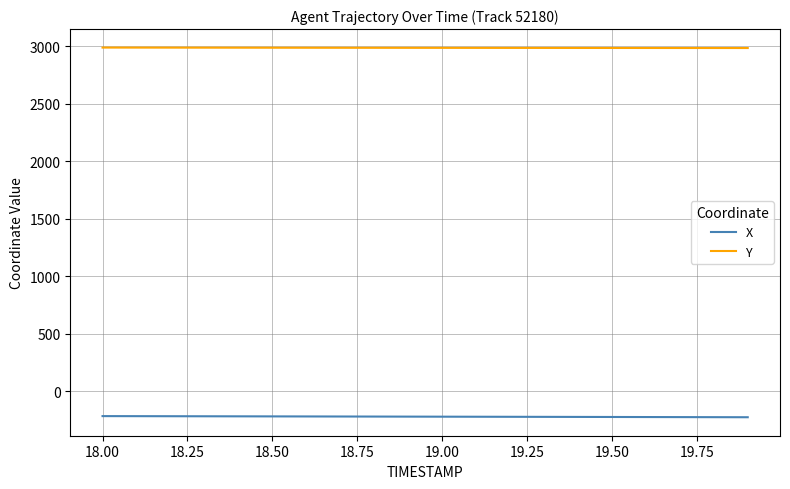

True or false: X and Y intersect in this chart.

False